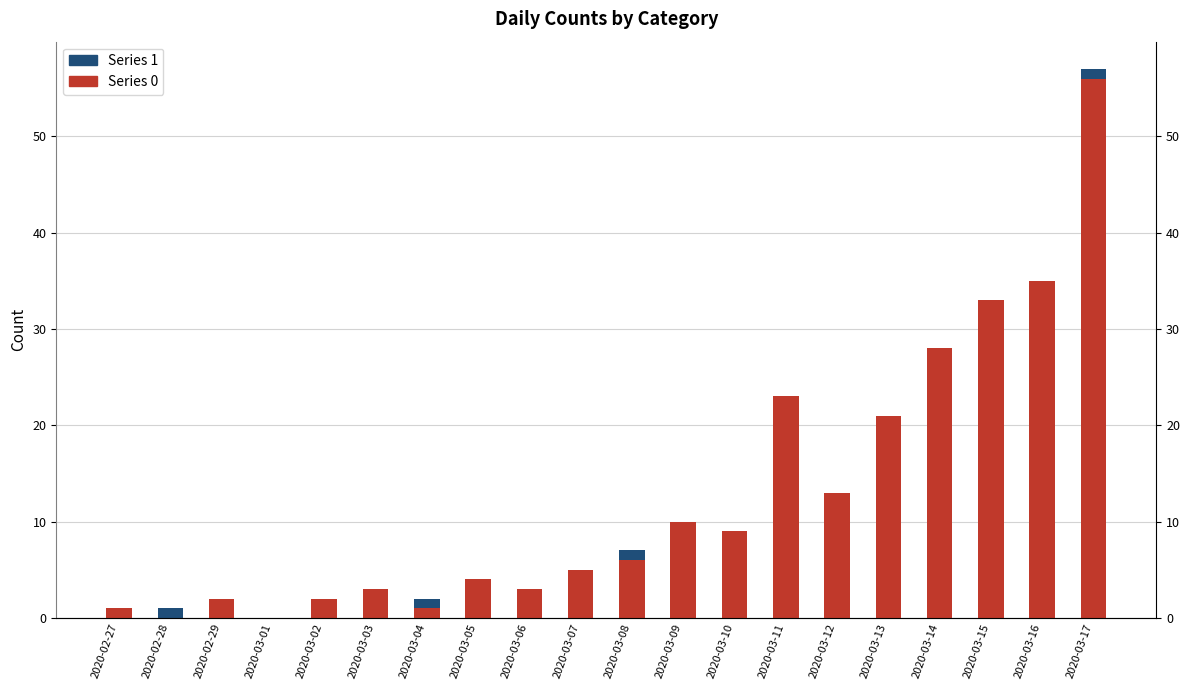

What position from the right is 2020-03-05?

13